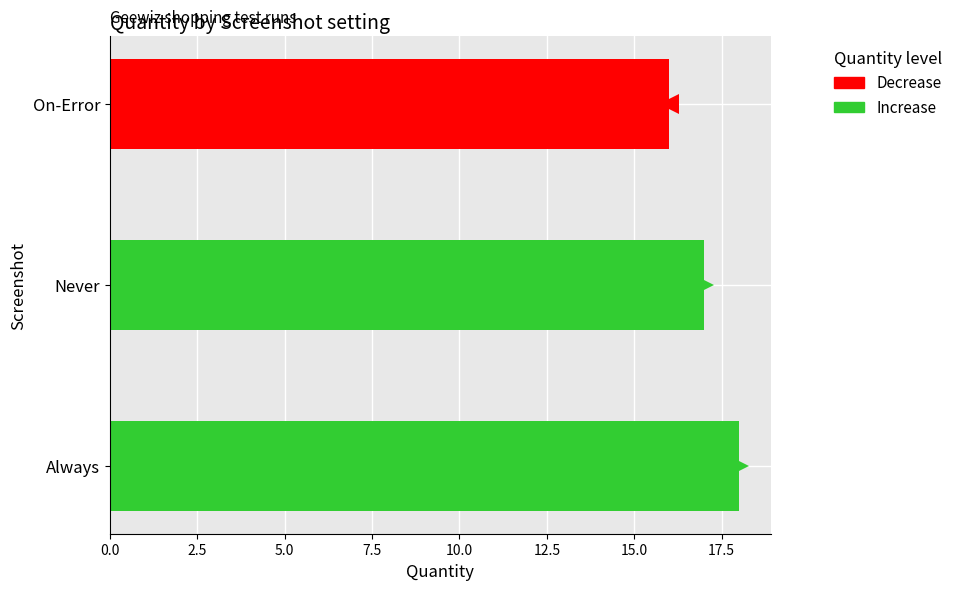

Reading right to left, what are all the values shown in this chart?

16	17	18